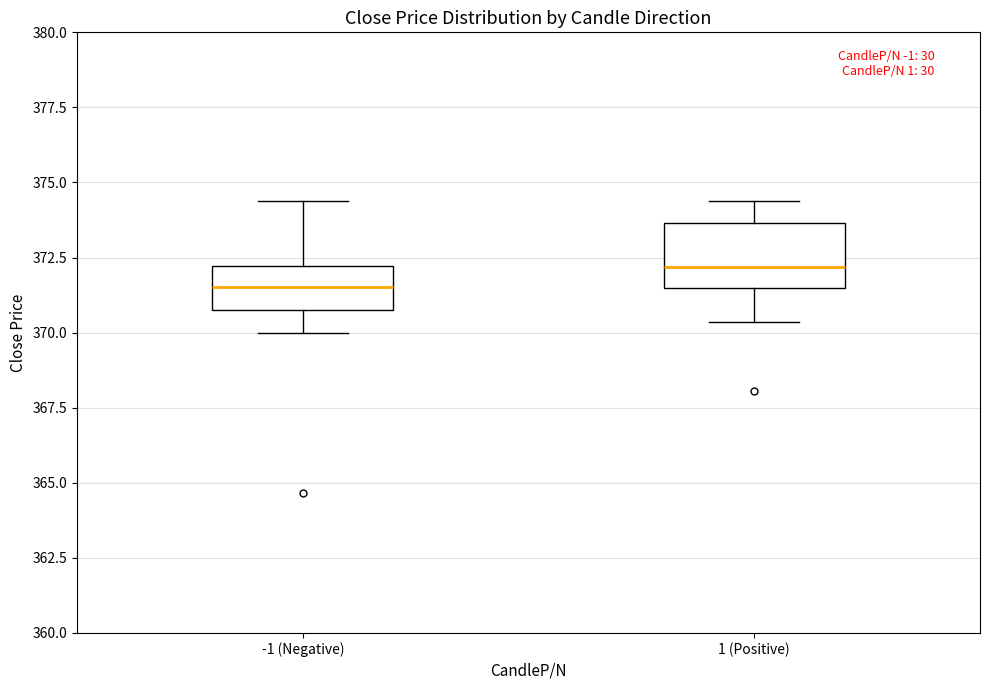

Which box's median line is the lowest?

-1 (Negative)